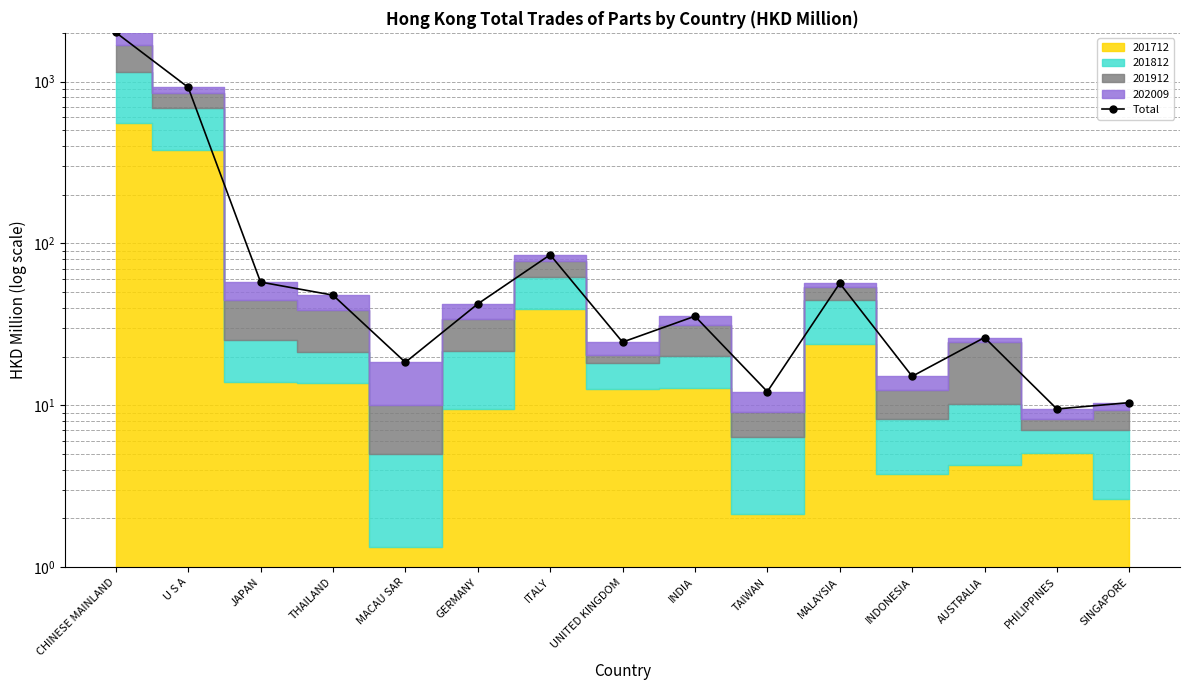

Where is the first local minimum?

MACAU SAR